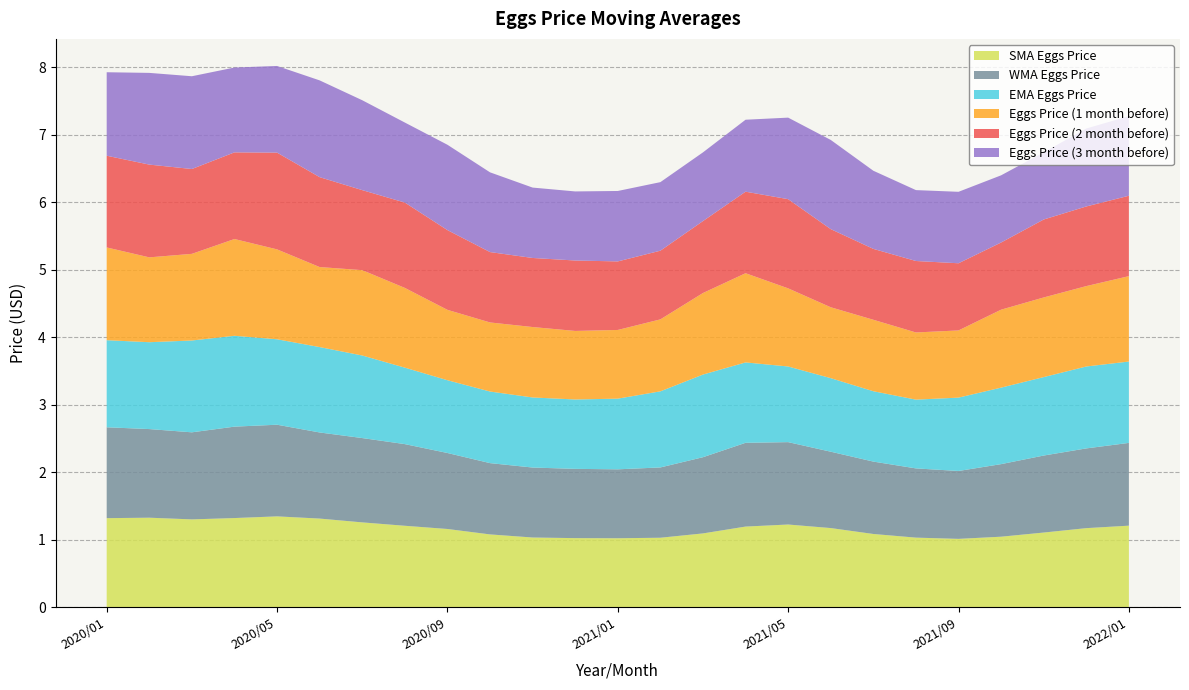

Reading left to right, list all the values displayed in this chart.

SMA Eggs Price: 2020/01=1.3	2020/02=1.3	2020/03=1.3	2020/04=1.3	2020/05=1.3	2020/06=1.3	2020/07=1.3	2020/08=1.2	2020/09=1.2	2020/10=1.1	2020/11=1.0	2020/12=1.0	2021/01=1.0	2021/02=1.0	2021/03=1.1	2021/04=1.2	2021/05=1.2	2021/06=1.2	2021/07=1.1	2021/08=1.0	2021/09=1.0	2021/10=1.0	2021/11=1.1	2021/12=1.2	2022/01=1.2
WMA Eggs Price: 2020/01=1.3	2020/02=1.3	2020/03=1.3	2020/04=1.4	2020/05=1.4	2020/06=1.3	2020/07=1.2	2020/08=1.2	2020/09=1.1	2020/10=1.1	2020/11=1.0	2020/12=1.0	2021/01=1.0	2021/02=1.0	2021/03=1.1	2021/04=1.2	2021/05=1.2	2021/06=1.1	2021/07=1.1	2021/08=1.0	2021/09=1.0	2021/10=1.1	2021/11=1.1	2021/12=1.2	2022/01=1.2
EMA Eggs Price: 2020/01=1.3	2020/02=1.3	2020/03=1.4	2020/04=1.3	2020/05=1.3	2020/06=1.3	2020/07=1.2	2020/08=1.1	2020/09=1.1	2020/10=1.1	2020/11=1.0	2020/12=1.0	2021/01=1.0	2021/02=1.1	2021/03=1.2	2021/04=1.2	2021/05=1.1	2021/06=1.1	2021/07=1.0	2021/08=1.0	2021/09=1.1	2021/10=1.1	2021/11=1.2	2021/12=1.2	2022/01=1.2
Eggs Price (1 month before): 2020/01=1.4	2020/02=1.3	2020/03=1.3	2020/04=1.4	2020/05=1.3	2020/06=1.2	2020/07=1.3	2020/08=1.2	2020/09=1.0	2020/10=1.0	2020/11=1.0	2020/12=1.0	2021/01=1.0	2021/02=1.1	2021/03=1.2	2021/04=1.3	2021/05=1.2	2021/06=1.0	2021/07=1.1	2021/08=1.0	2021/09=1.0	2021/10=1.2	2021/11=1.2	2021/12=1.2	2022/01=1.3
Eggs Price (2 month before): 2020/01=1.4	2020/02=1.4	2020/03=1.3	2020/04=1.3	2020/05=1.4	2020/06=1.3	2020/07=1.2	2020/08=1.3	2020/09=1.2	2020/10=1.0	2020/11=1.0	2020/12=1.0	2021/01=1.0	2021/02=1.0	2021/03=1.1	2021/04=1.2	2021/05=1.3	2021/06=1.2	2021/07=1.0	2021/08=1.1	2021/09=1.0	2021/10=1.0	2021/11=1.2	2021/12=1.2	2022/01=1.2
Eggs Price (3 month before): 2020/01=1.2	2020/02=1.4	2020/03=1.4	2020/04=1.3	2020/05=1.3	2020/06=1.4	2020/07=1.3	2020/08=1.2	2020/09=1.3	2020/10=1.2	2020/11=1.0	2020/12=1.0	2021/01=1.0	2021/02=1.0	2021/03=1.0	2021/04=1.1	2021/05=1.2	2021/06=1.3	2021/07=1.2	2021/08=1.0	2021/09=1.1	2021/10=1.0	2021/11=1.0	2021/12=1.2	2022/01=1.2